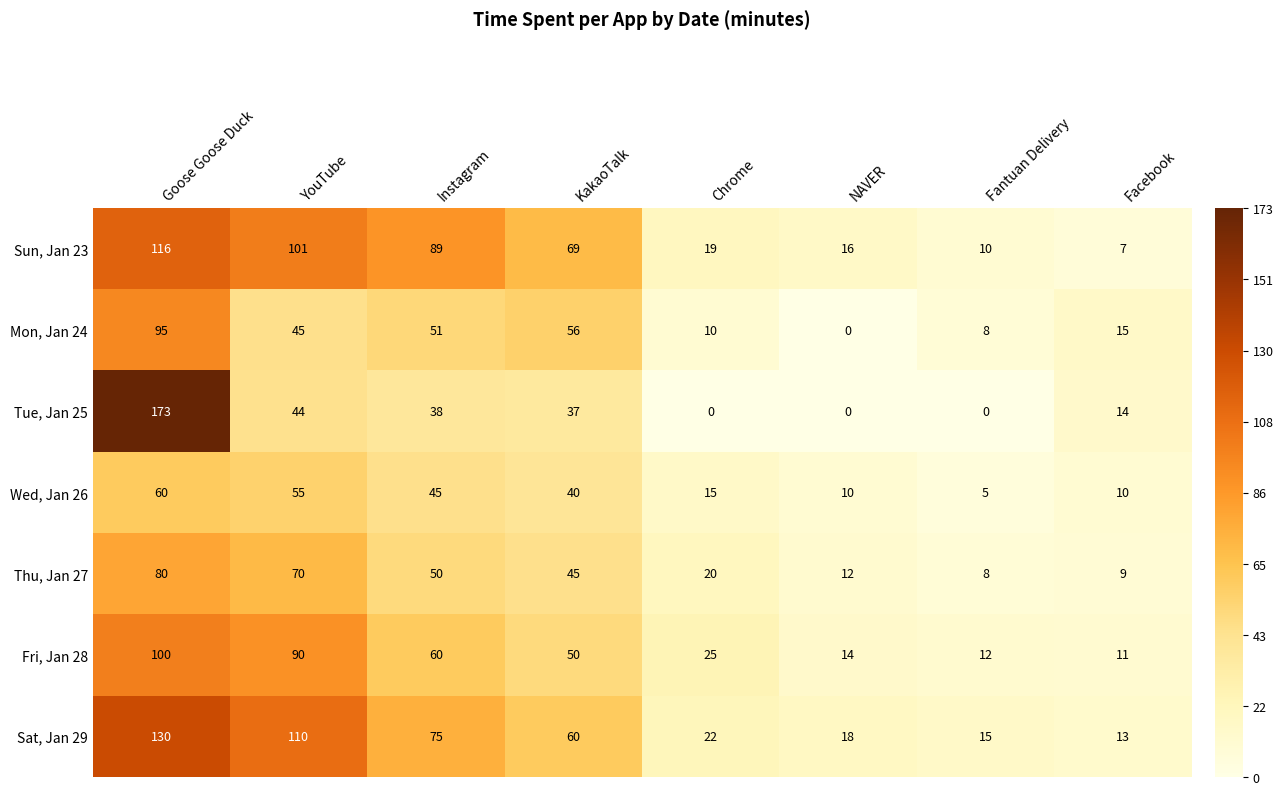

Where does the Wed, Jan 26 series first go above 40?

Goose Goose Duck